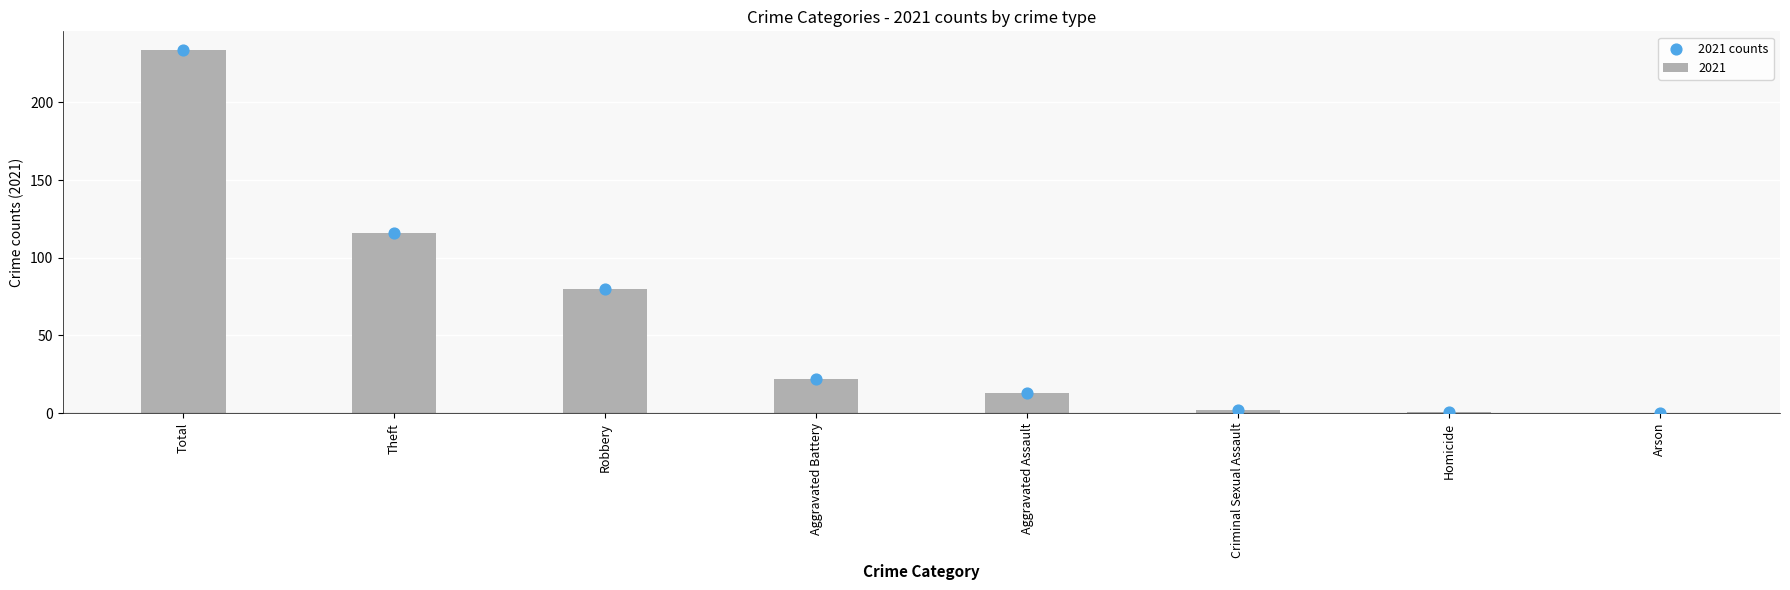

What is the change in value from Aggravated Battery to Criminal Sexual Assault?

-20